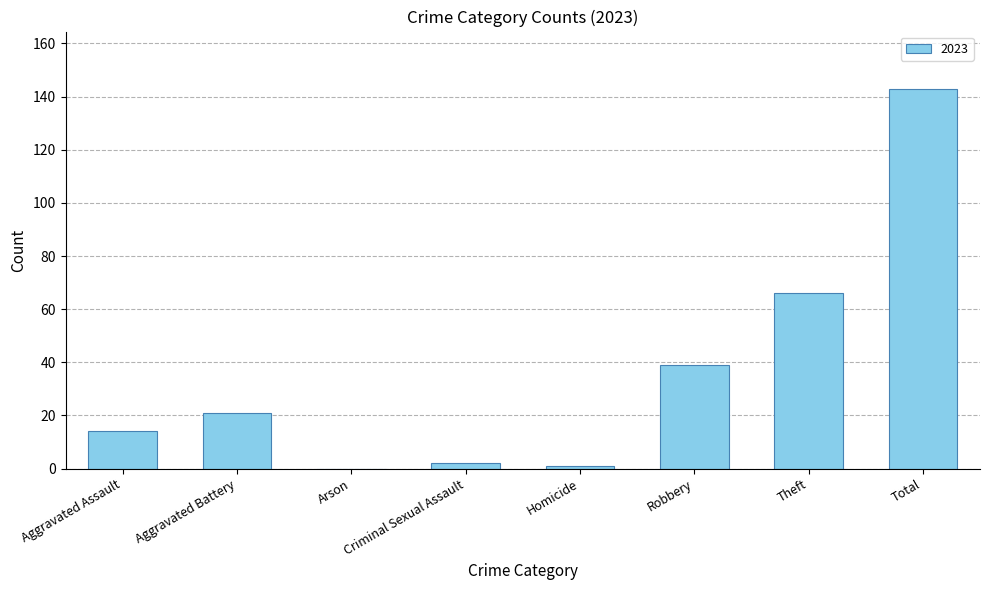

What is the difference between the values at Aggravated Assault and Homicide?

13